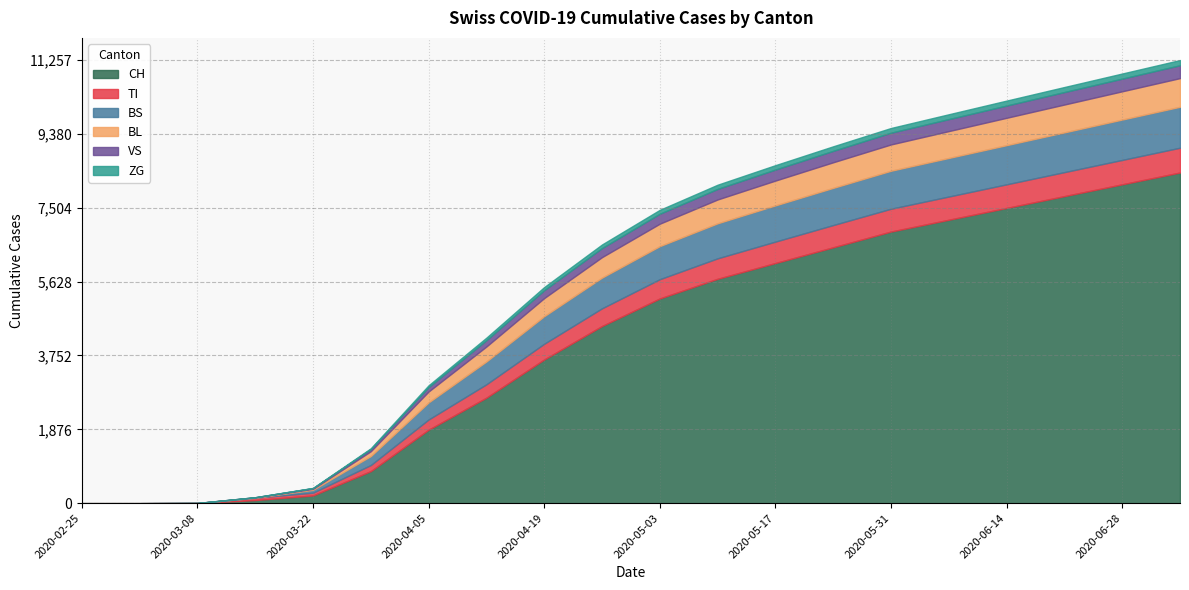

Reading right to left, extract all data points from this chart.

CH: 2020-07-05=8400	2020-06-28=8100	2020-06-21=7800	2020-06-14=7500	2020-06-07=7200	2020-05-31=6900	2020-05-24=6500	2020-05-17=6100	2020-05-10=5700	2020-05-03=5200	2020-04-26=4500	2020-04-19=3650	2020-04-12=2680	2020-04-05=1866	2020-03-29=814	2020-03-22=196	2020-03-15=79	2020-03-08=3	2020-03-01=0	2020-02-25=0
TI: 2020-07-05=630	2020-06-28=620	2020-06-21=610	2020-06-14=600	2020-06-07=590	2020-05-31=580	2020-05-24=565	2020-05-17=545	2020-05-10=520	2020-05-03=490	2020-04-26=450	2020-04-19=400	2020-04-12=340	2020-04-05=260	2020-03-29=155	2020-03-22=70	2020-03-15=61	2020-03-08=0	2020-03-01=0	2020-02-25=0
BS: 2020-07-05=1040	2020-06-28=1025	2020-06-21=1010	2020-06-14=995	2020-06-07=980	2020-05-31=965	2020-05-24=945	2020-05-17=920	2020-05-10=890	2020-05-03=840	2020-04-26=780	2020-04-19=700	2020-04-12=580	2020-04-05=434	2020-03-29=228	2020-03-22=73	2020-03-15=0	2020-03-08=0	2020-03-01=0	2020-02-25=0
BL: 2020-07-05=728	2020-06-28=718	2020-06-21=707	2020-06-14=695	2020-06-07=682	2020-05-31=668	2020-05-24=650	2020-05-17=630	2020-05-10=605	2020-05-03=570	2020-04-26=520	2020-04-19=460	2020-04-12=380	2020-04-05=277	2020-03-29=123	2020-03-22=25	2020-03-15=5	2020-03-08=0	2020-03-01=0	2020-02-25=0
VS: 2020-07-05=327	2020-06-28=322	2020-06-21=317	2020-06-14=311	2020-06-07=305	2020-05-31=298	2020-05-24=290	2020-05-17=280	2020-05-10=268	2020-05-03=252	2020-04-26=230	2020-04-19=200	2020-04-12=160	2020-04-05=112	2020-03-29=54	2020-03-22=19	2020-03-15=6	2020-03-08=2	2020-03-01=0	2020-02-25=0
ZG: 2020-07-05=132	2020-06-28=130	2020-06-21=128	2020-06-14=126	2020-06-07=123	2020-05-31=120	2020-05-24=116	2020-05-17=112	2020-05-10=107	2020-05-03=100	2020-04-26=92	2020-04-19=80	2020-04-12=65	2020-04-05=46	2020-03-29=21	2020-03-22=5	2020-03-15=0	2020-03-08=0	2020-03-01=0	2020-02-25=0